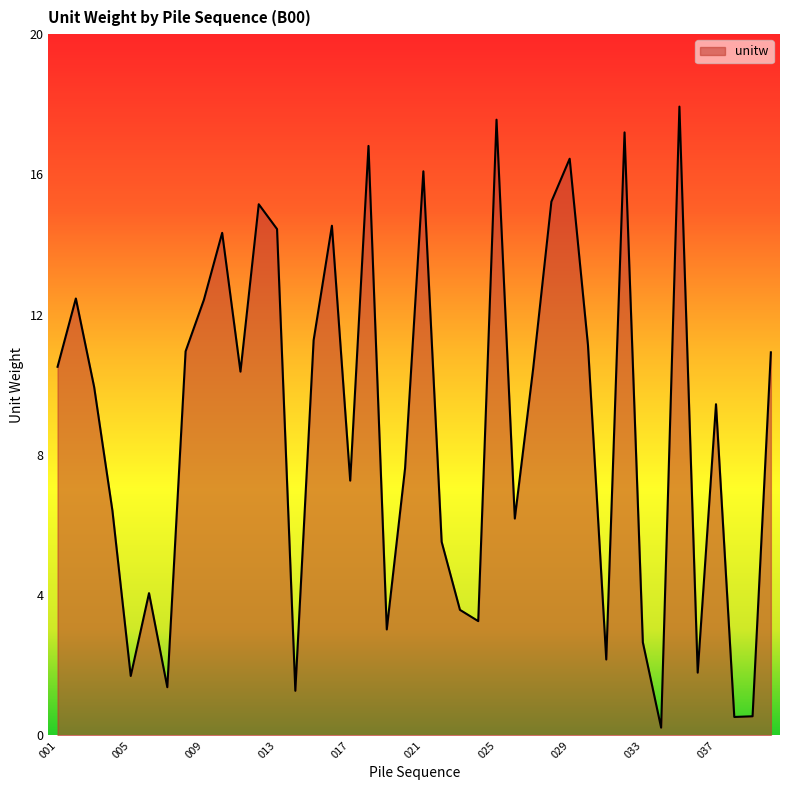

What is the difference between the maximum and minimum values?

17.7